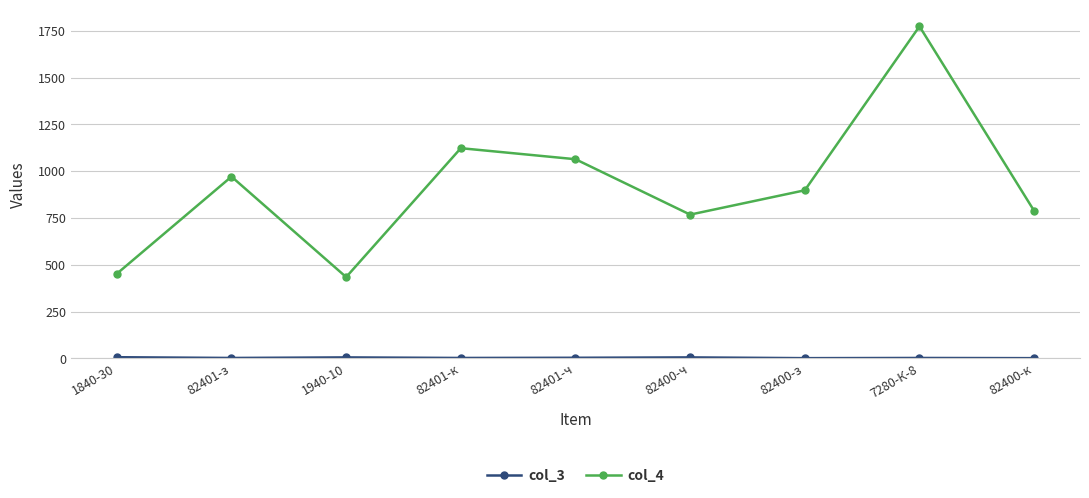

The value of col_4 at 82400-з is 898.0. True or false?

True